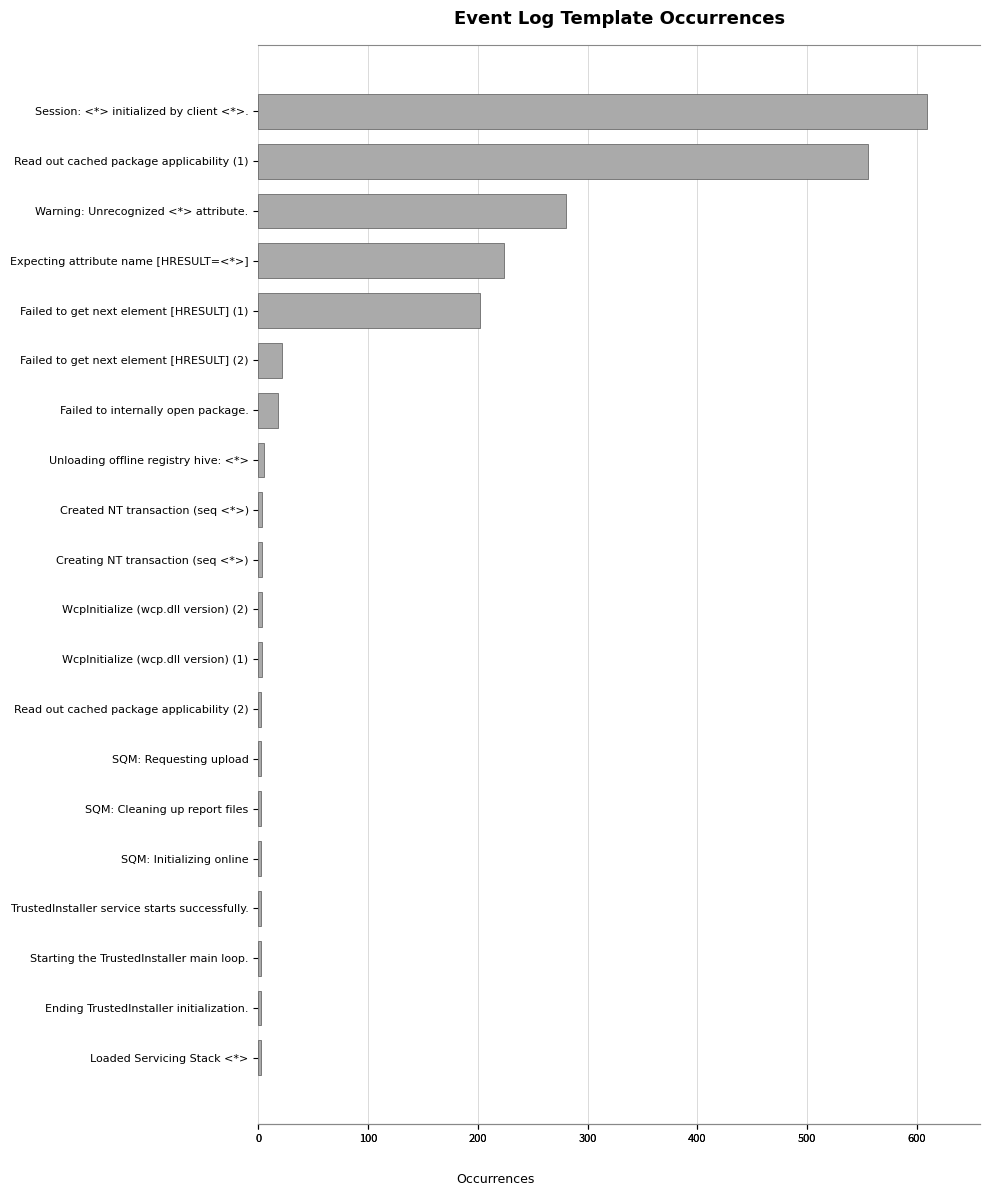

How many values exceed 3?

8